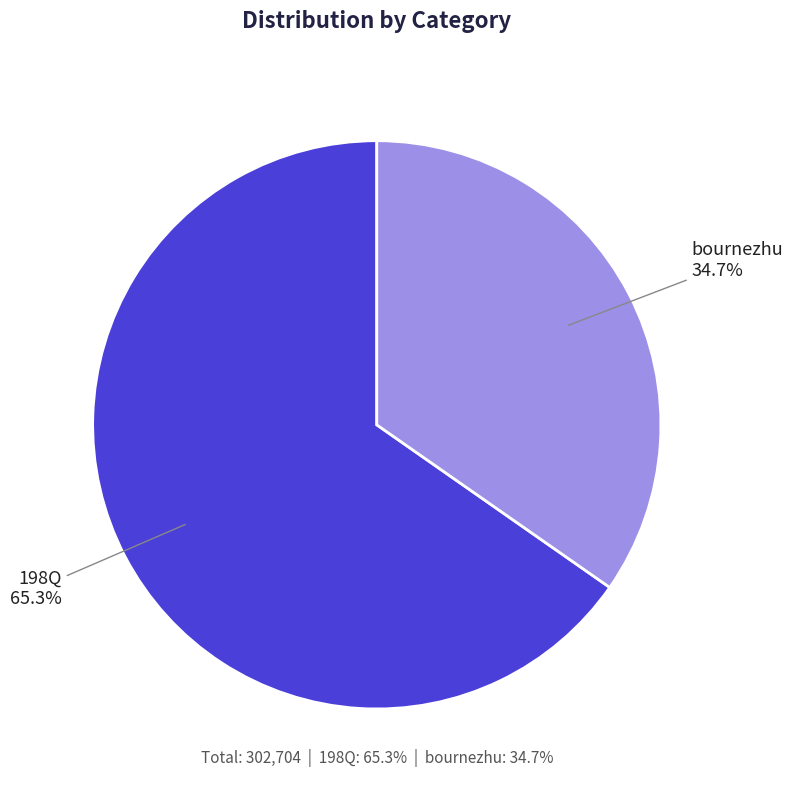

To the nearest percent, what is the difference between the largest and smallest slice percentages?

31%